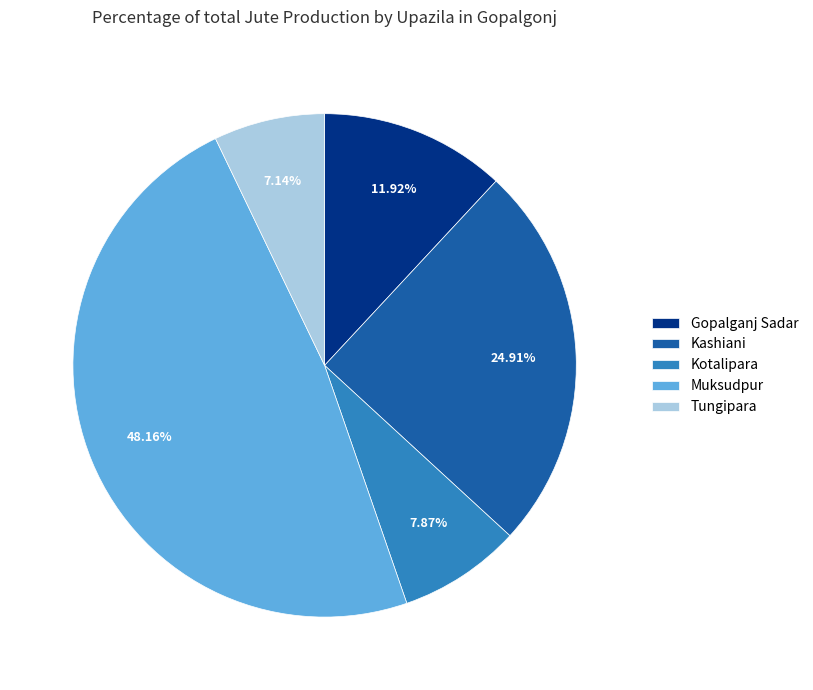

To the nearest percent, what is the difference between the Gopalganj Sadar and Muksudpur slice percentages?

36%